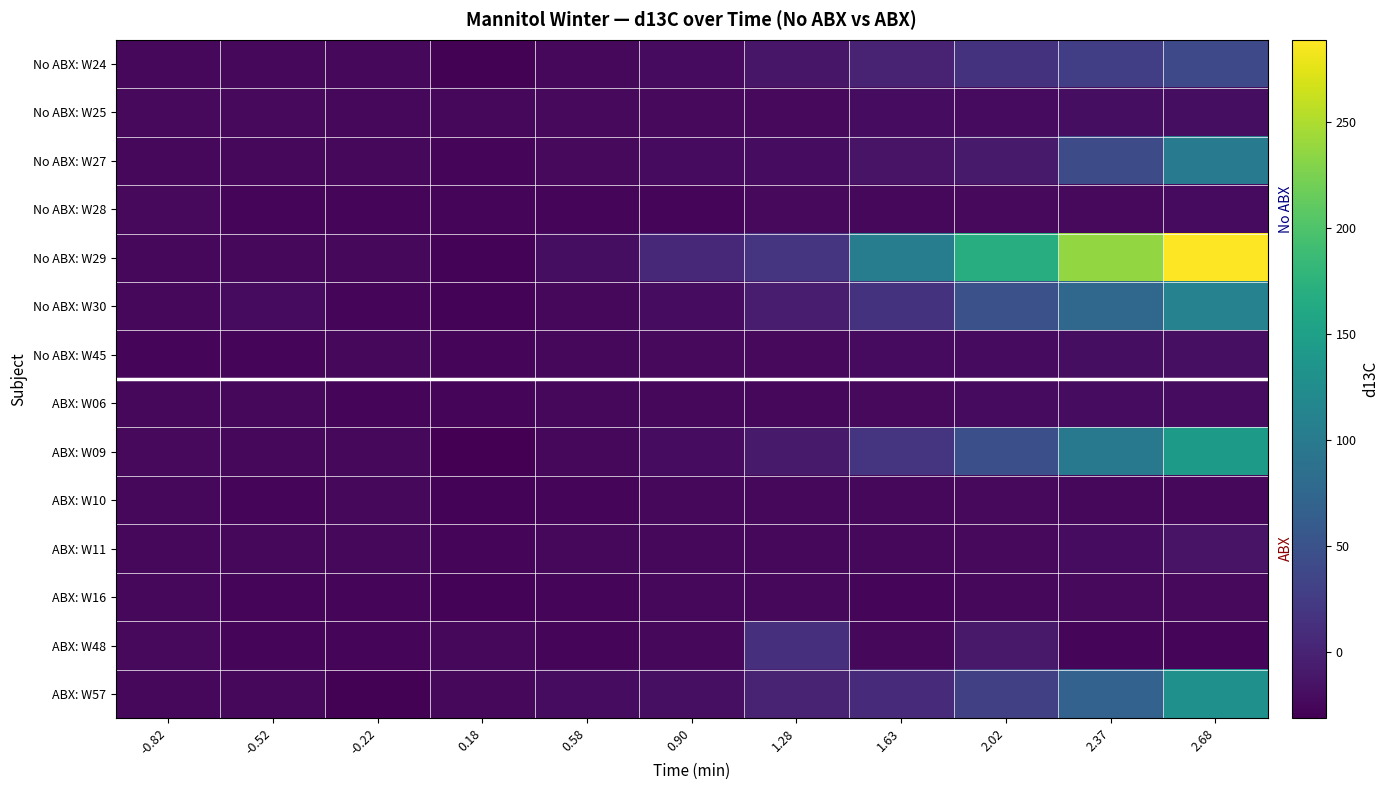

What is the spread (max minus min) of values at 0.58?

7.2